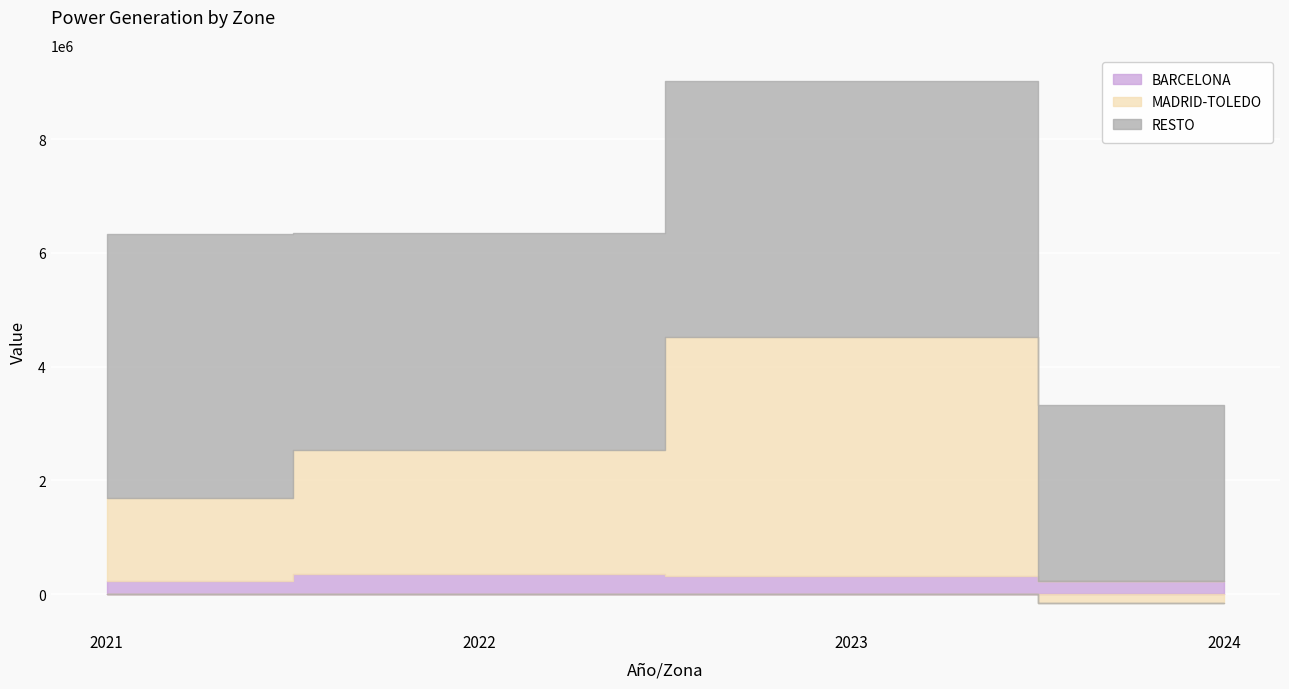

What is the spread (max minus min) of values at 2022?

3467417.5